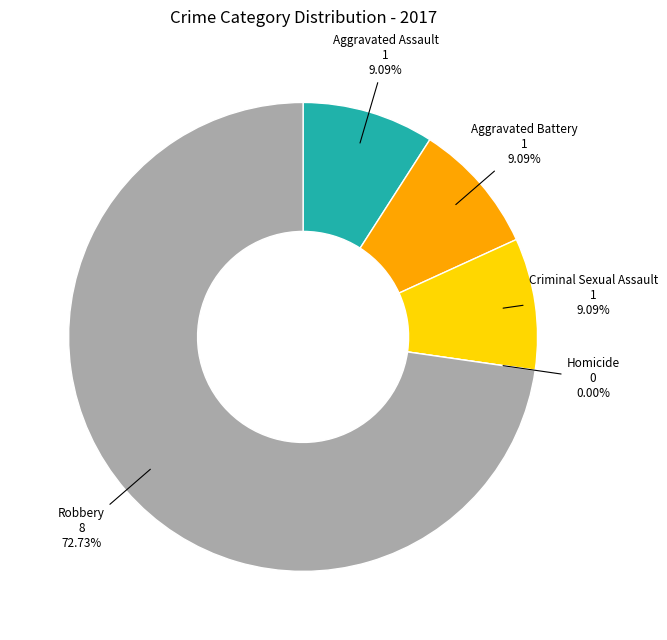

What is the largest slice in the pie chart?

Robbery